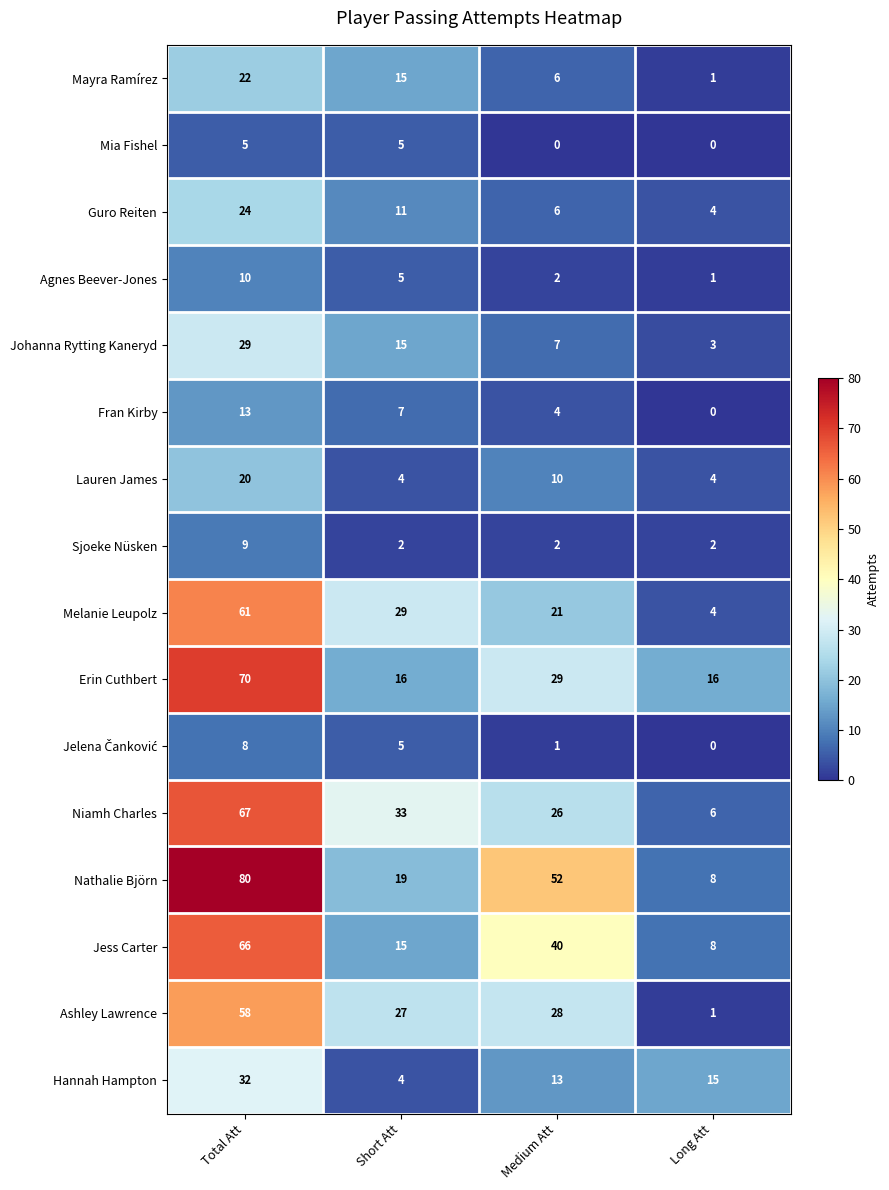

What is the difference between the highest and lowest values at Long Att?

16